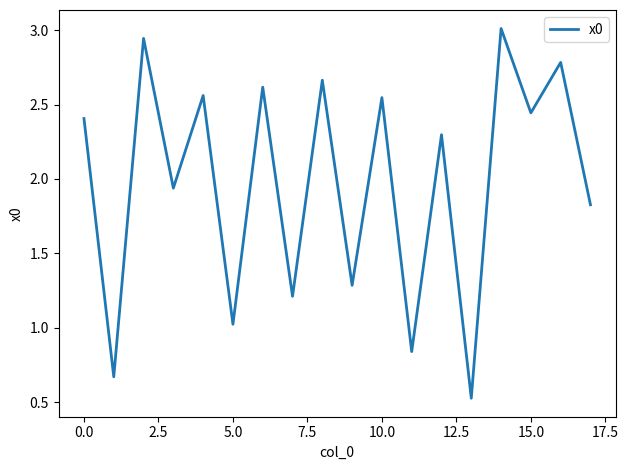

What is the difference between the second highest and second lowest values?

2.3